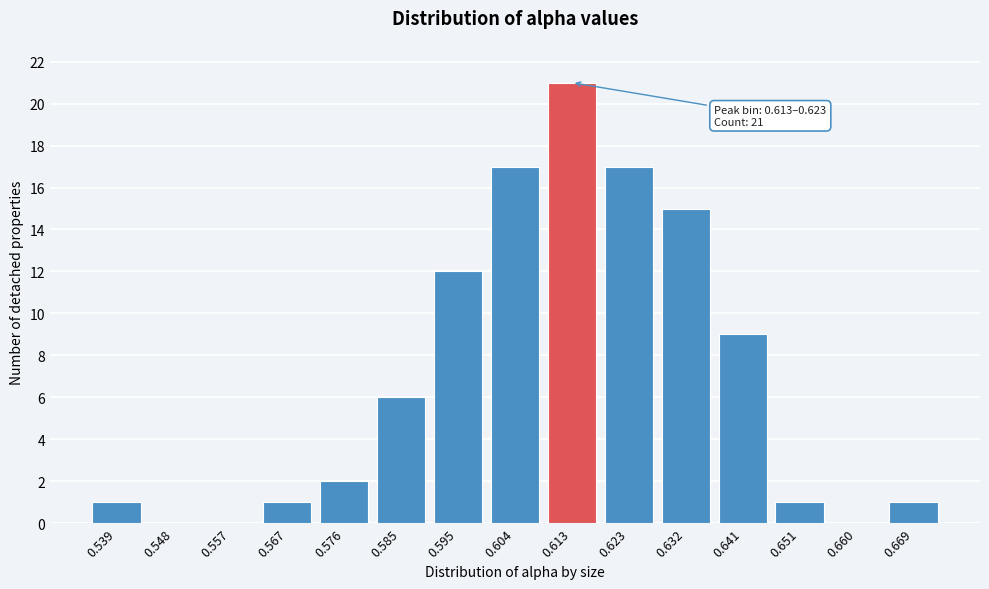

Reading right to left, transcribe all the data shown in this chart.

0.669=1	0.660=0	0.651=1	0.641=9	0.632=15	0.623=17	0.613=21	0.604=17	0.595=12	0.585=6	0.576=2	0.567=1	0.557=0	0.548=0	0.539=1